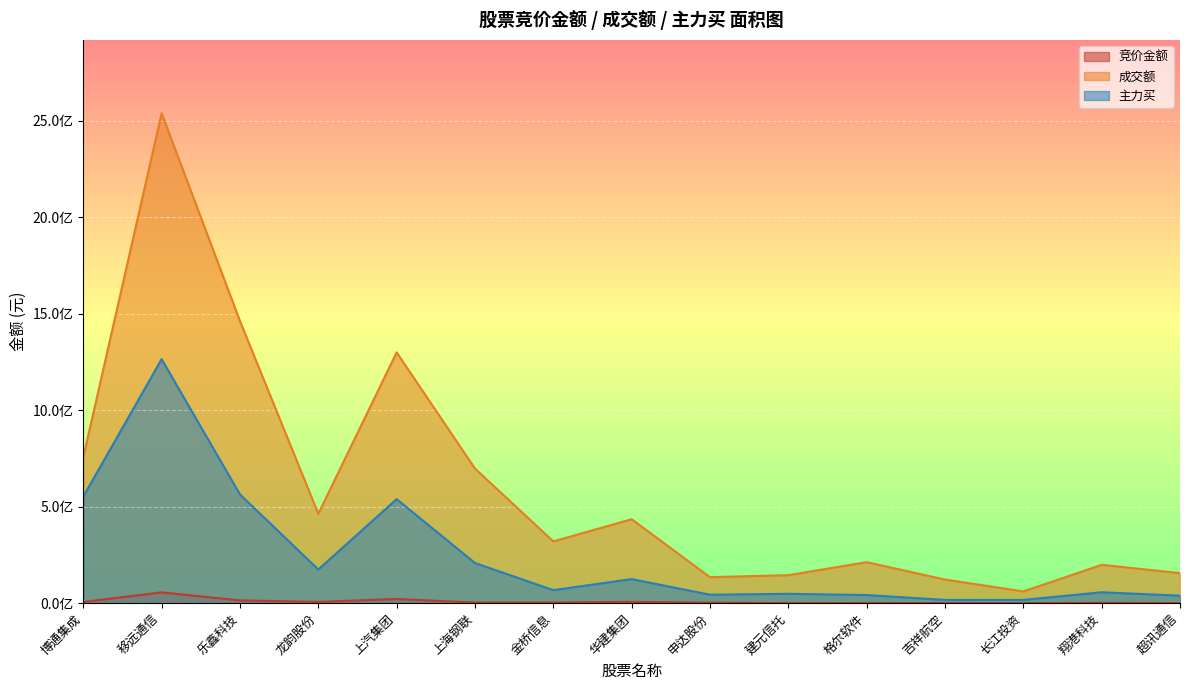

In 竞价金额, how many points are lower than both neighbors (excluding endpoints)?

4